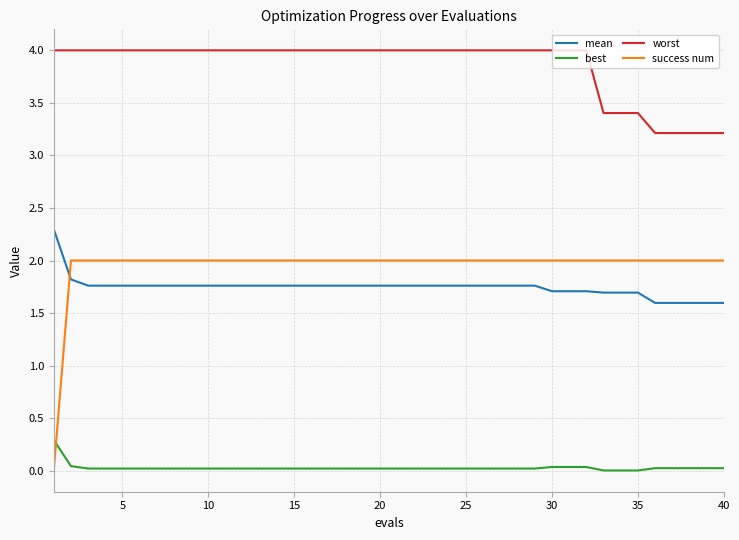

Is this an area chart (filled region under the line)?

No